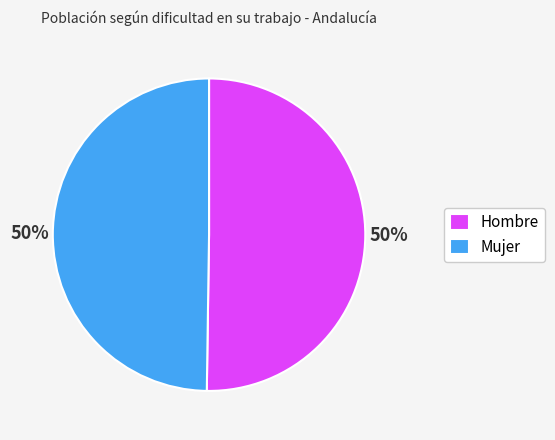

Is the sum of Hombre and Mujer greater than half?

Yes